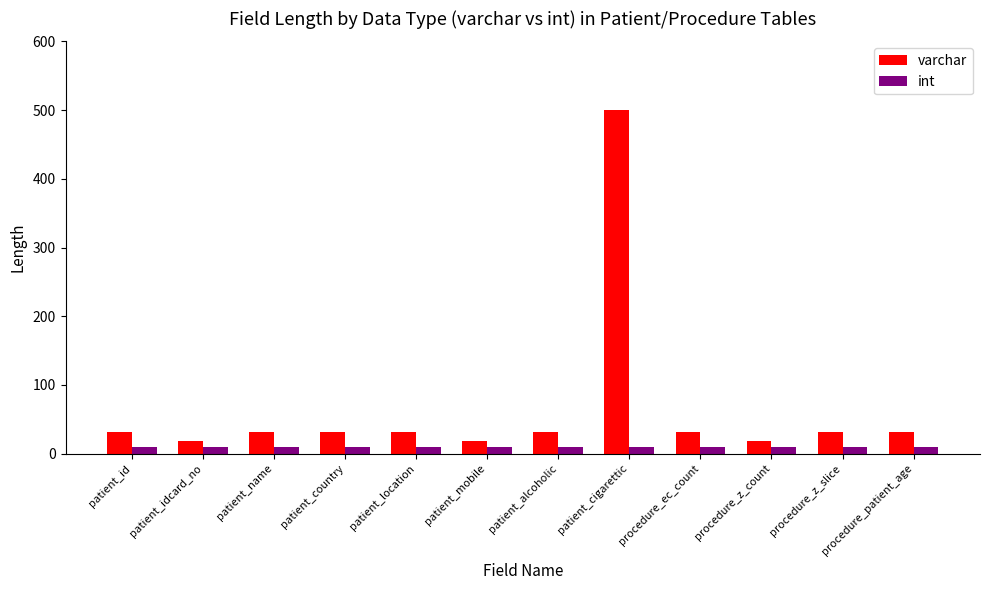

What is the label of the 8th bar from the left?

patient_cigarettic